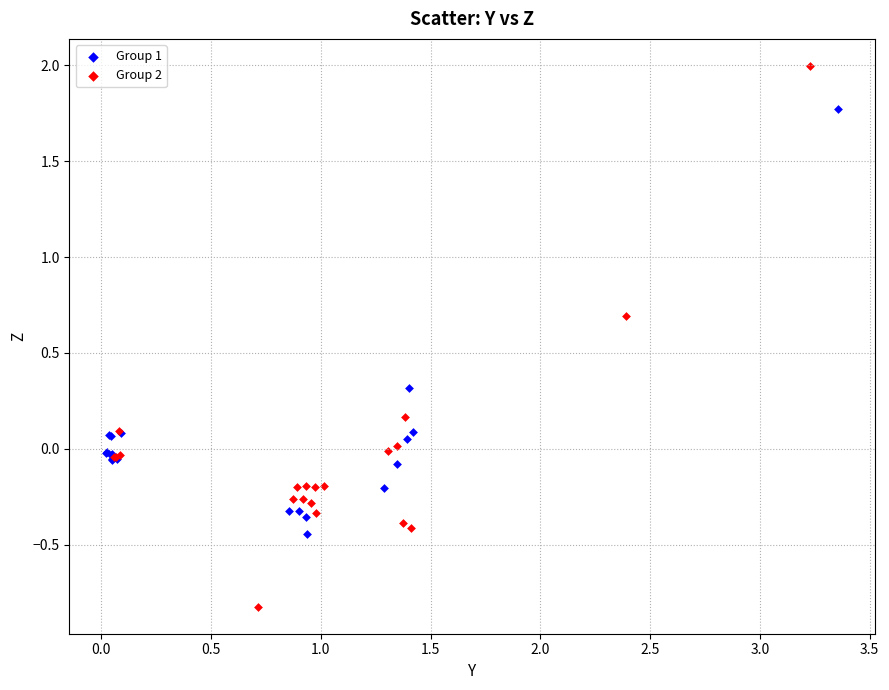

Which series reaches the maximum Y coordinate?

Group 2